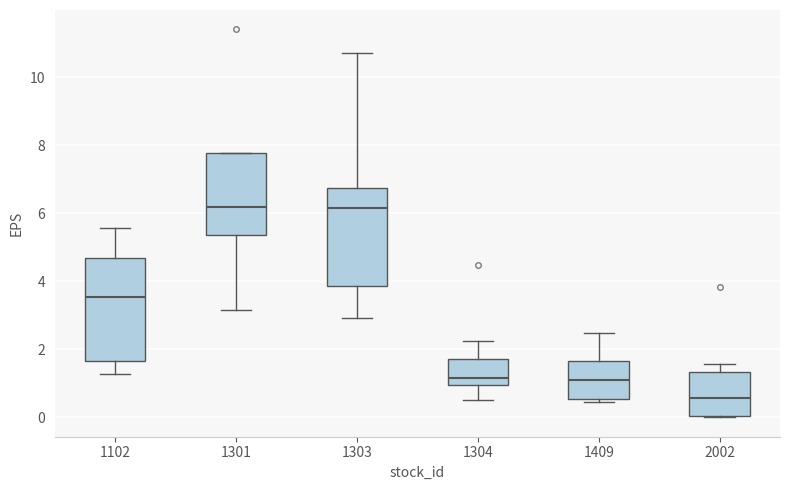

Reading left to right, read every box against the y-axis: the position of its median line, the range the box covers, and the ends of its whiskers. The values are not printed on the chart, so give them approximately, as read against the axis.

1102: median 3.6, box 1.6 to 4.6, whiskers 1.2 to 5.6
1301: median 6.2, box 5.4 to 7.8, whiskers 3.2 to 7.8
1303: median 6.2, box 3.8 to 6.8, whiskers 3.0 to 10.8
1304: median 1.2, box 1.0 to 1.8, whiskers 0.6 to 2.2
1409: median 1.2, box 0.6 to 1.6, whiskers 0.4 to 2.4
2002: median 0.6, box 0.0 to 1.4, whiskers 0.0 to 1.6